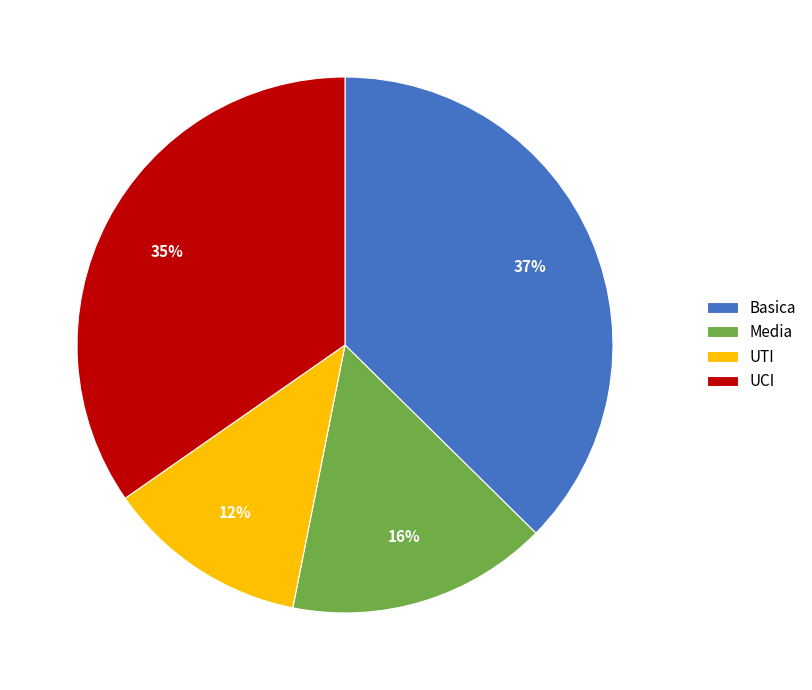

True or false: UTI accounts for 1% of the total.

False